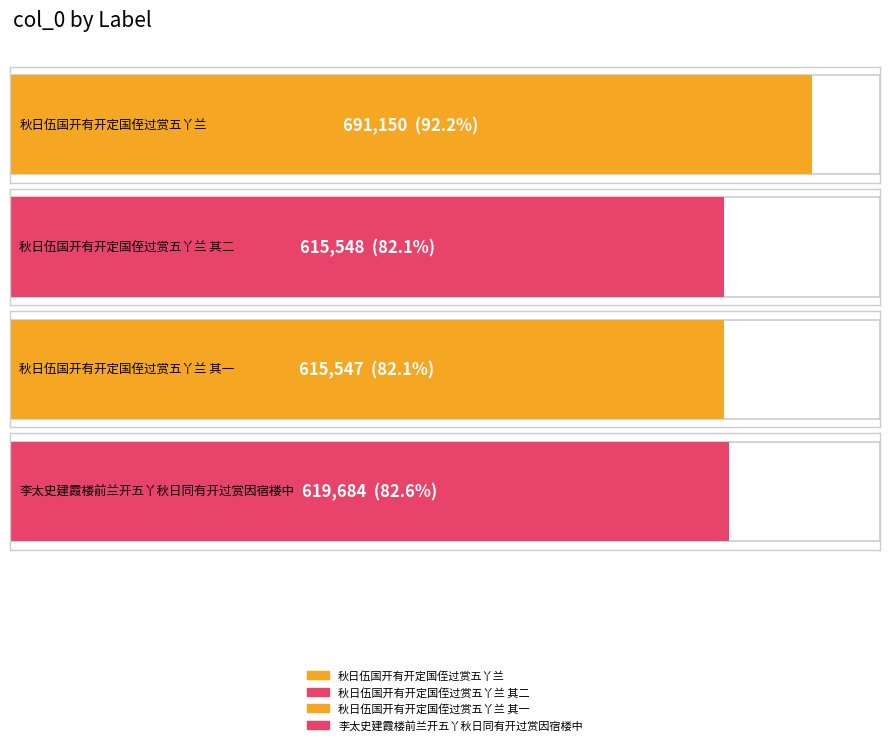

True or false: the data shows 1018285 at 李太史建霞楼前兰开五丫秋日同有开过赏因宿楼中.

False